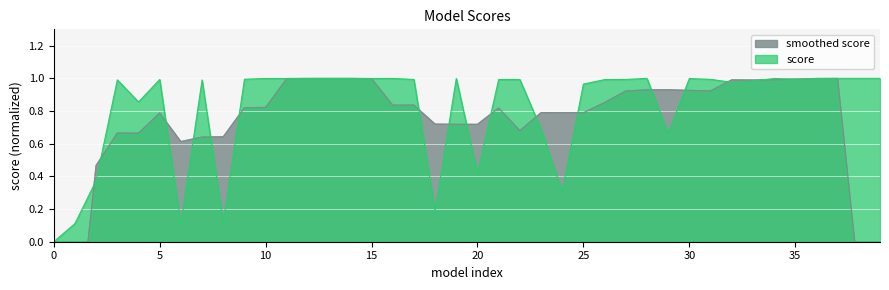

The chart shows a value of 0.1 at 8. True or false?

True